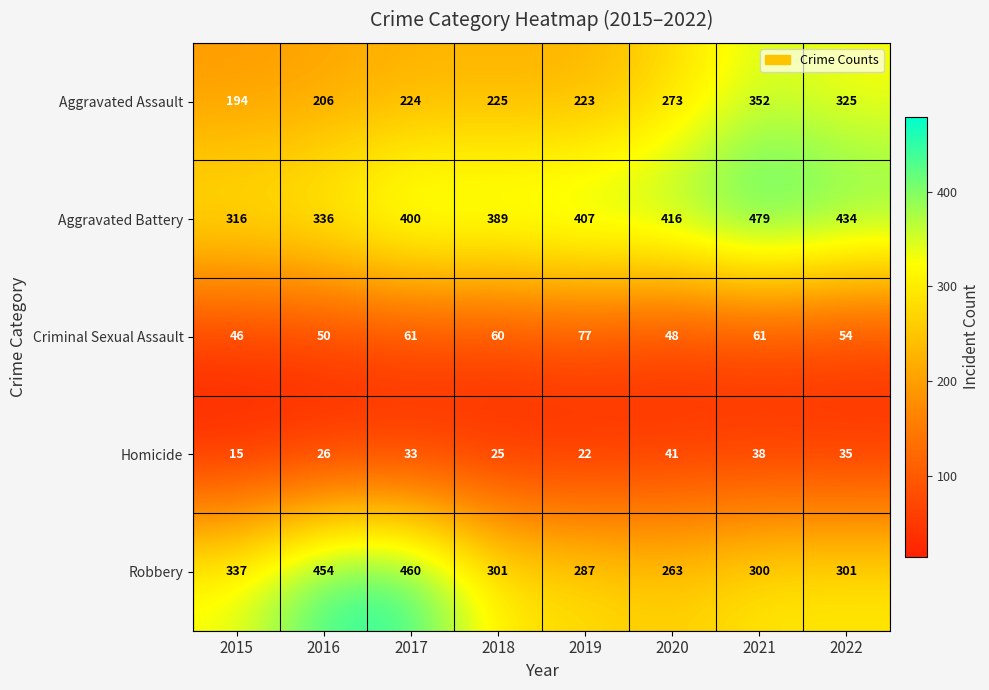

True or false: Aggravated Battery has a value of 416 at 2020.

True